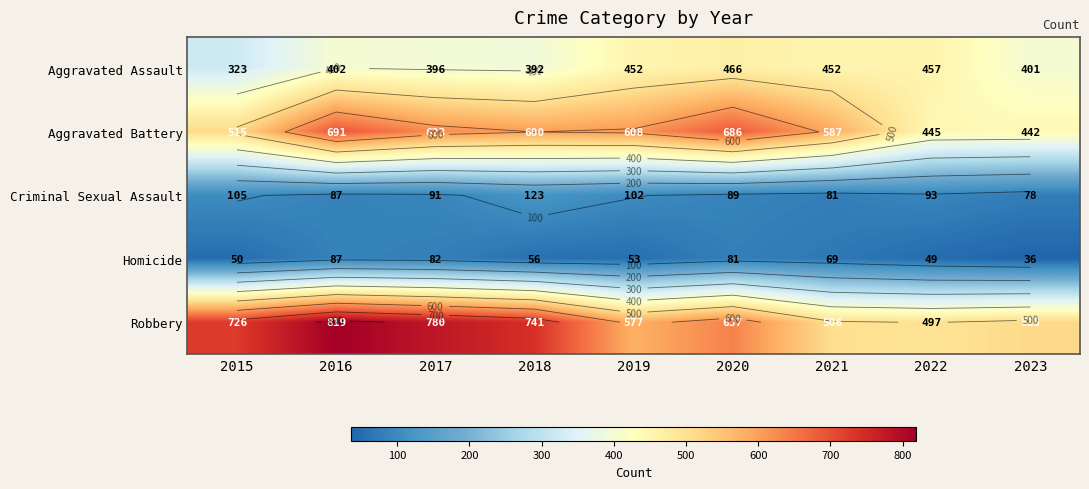

How many data points in Criminal Sexual Assault are less than 91?

4